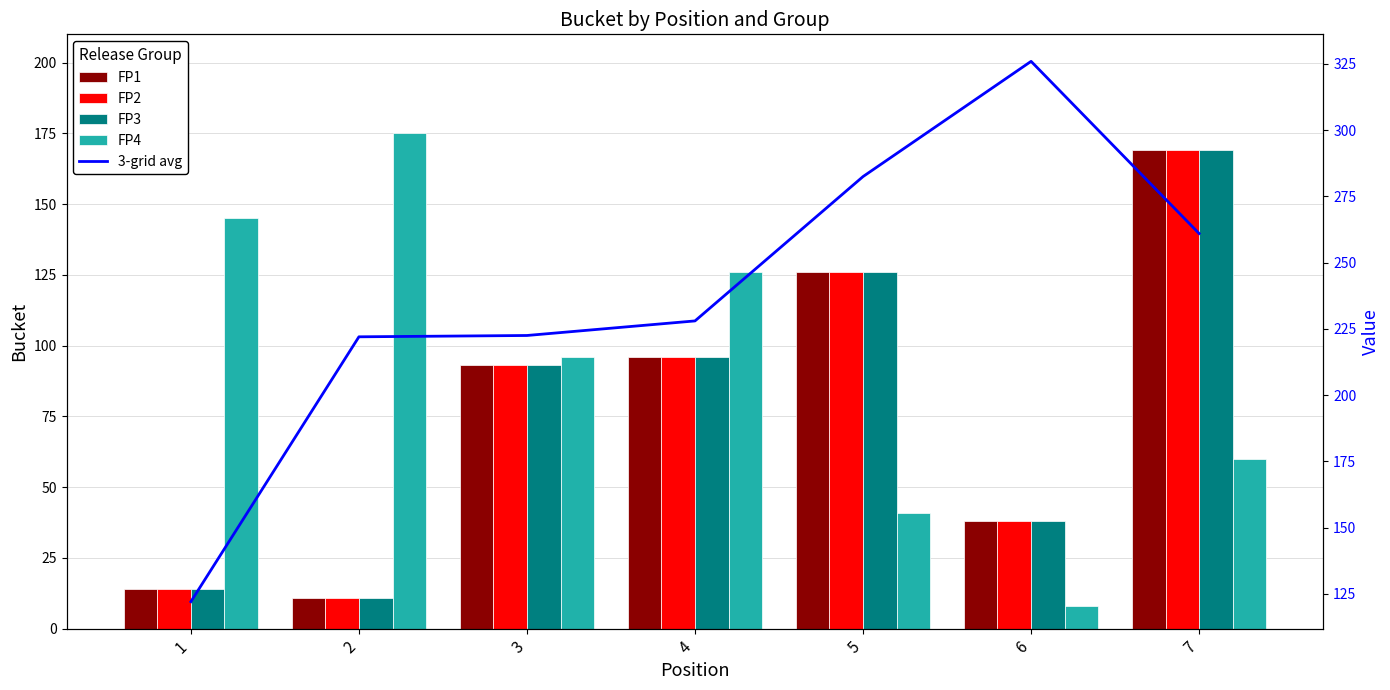

What is the minimum value shown in the chart?

8.0